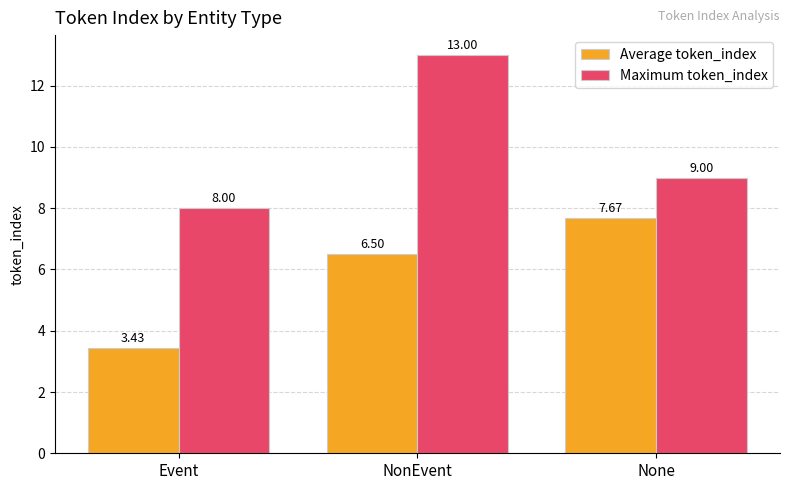

Rank the series at None from lowest to highest value.

Average token_index, Maximum token_index